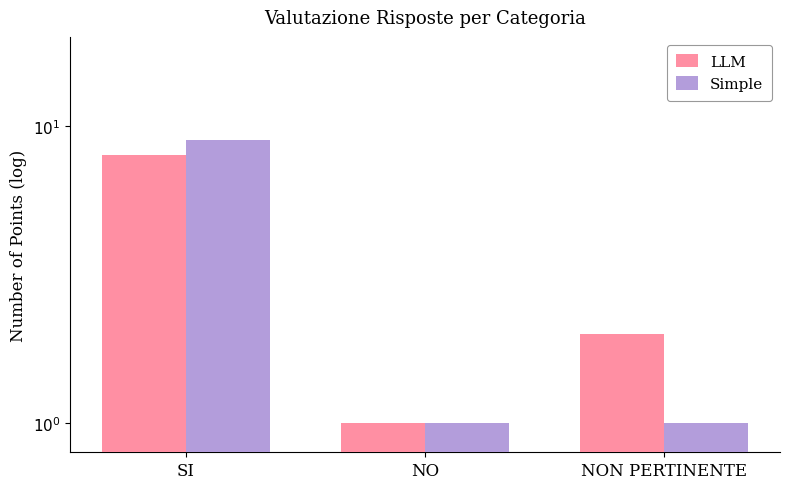

Reading left to right, transcribe all the data shown in this chart.

LLM: SI=8	NO=1	NON PERTINENTE=2
Simple: SI=9	NO=1	NON PERTINENTE=1